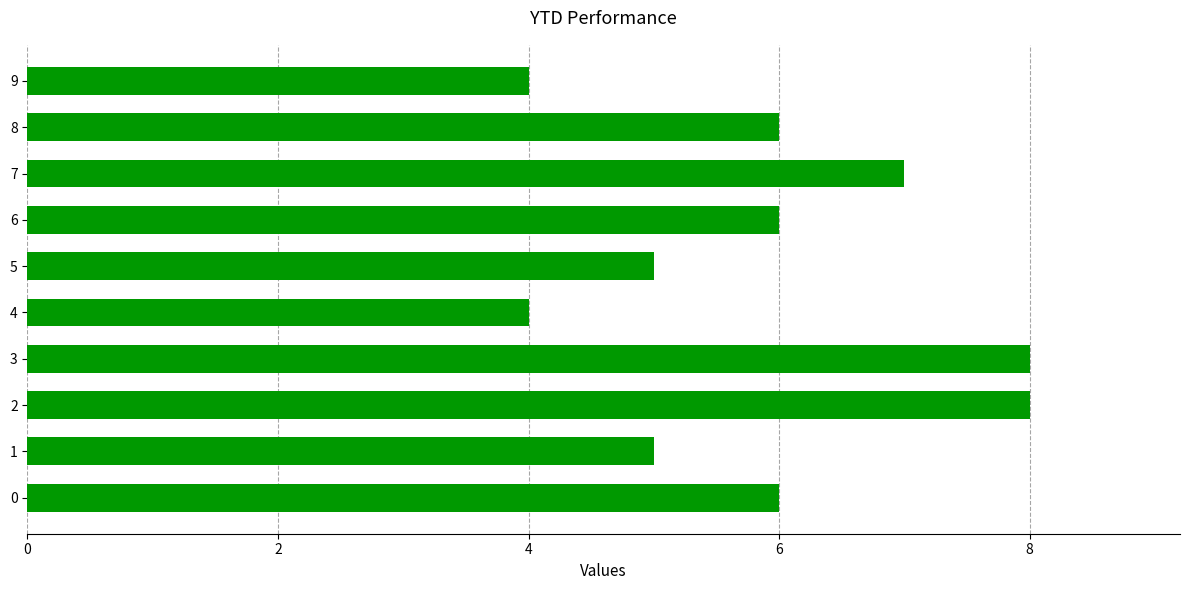

What is the greatest value displayed?

8